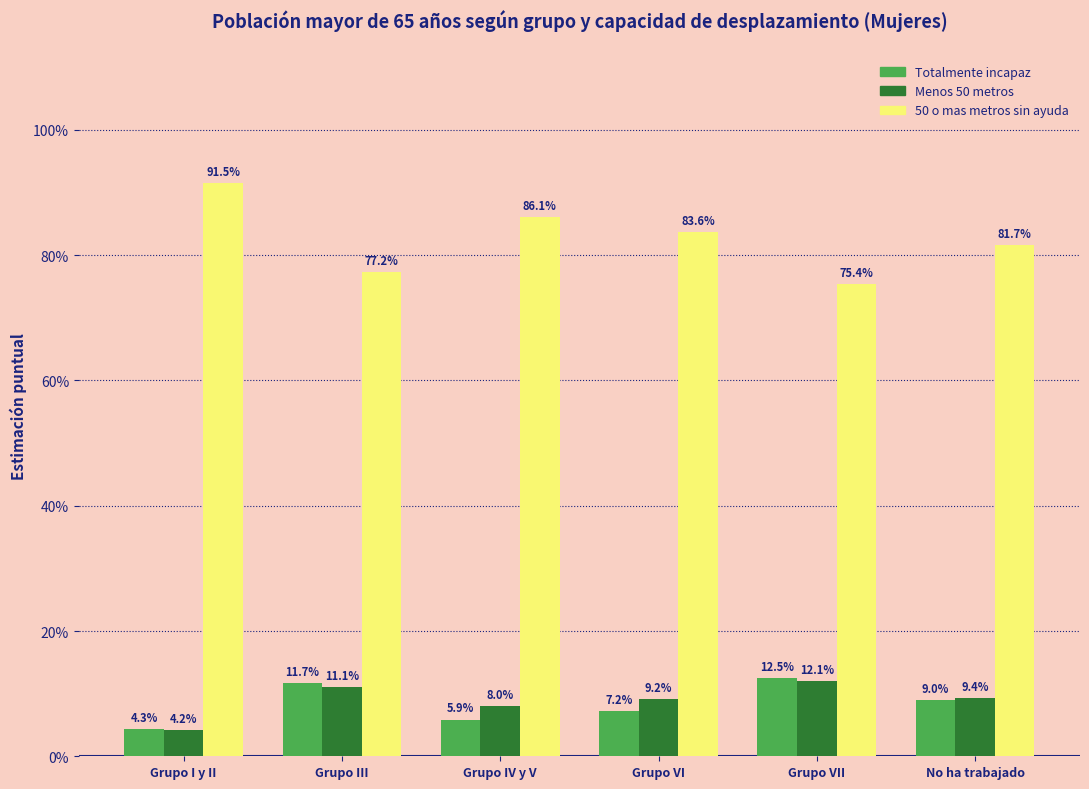

What is the average value of the Menos 50 metros series?

0.1